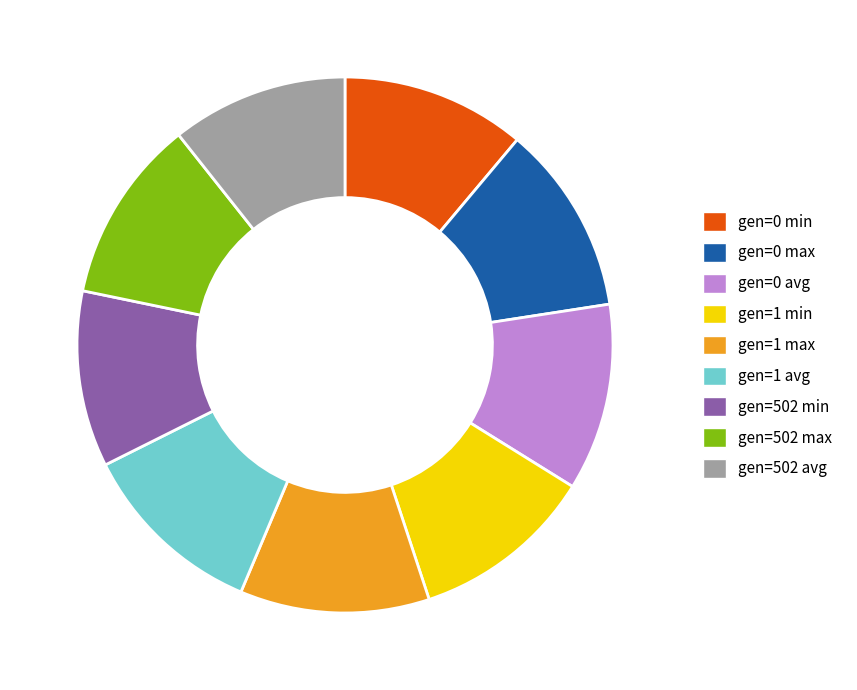

Which has a higher value, gen=502 min or gen=0 max?

gen=0 max